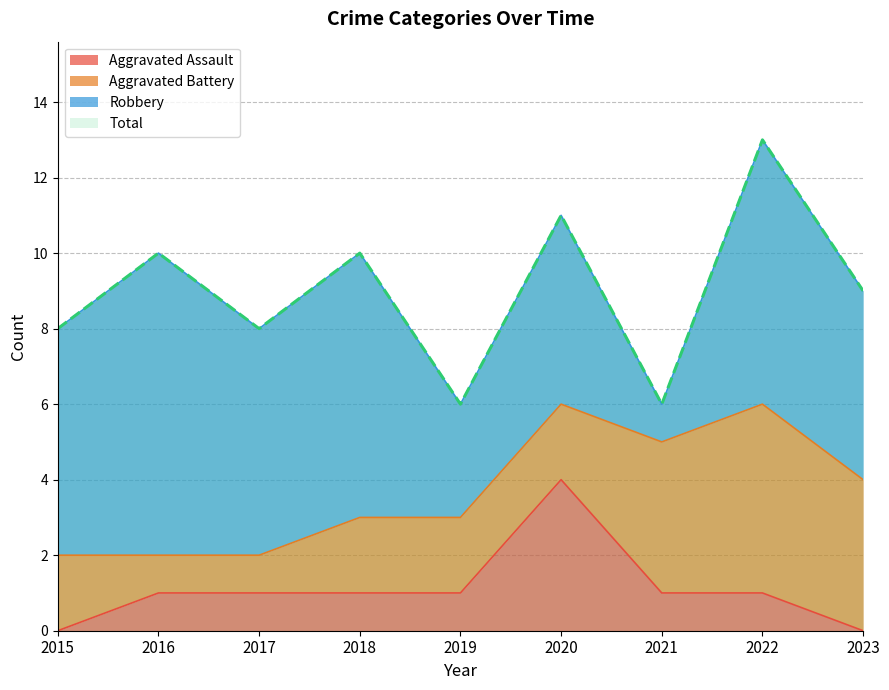

Is it true that Aggravated Assault equals 1 at 2017?

True